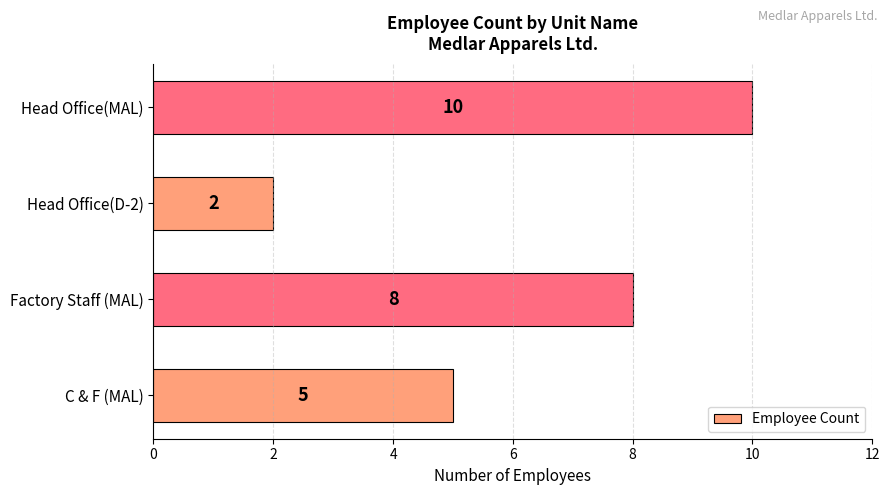

Is it true that the value at Head Office(D-2) is 2?

True